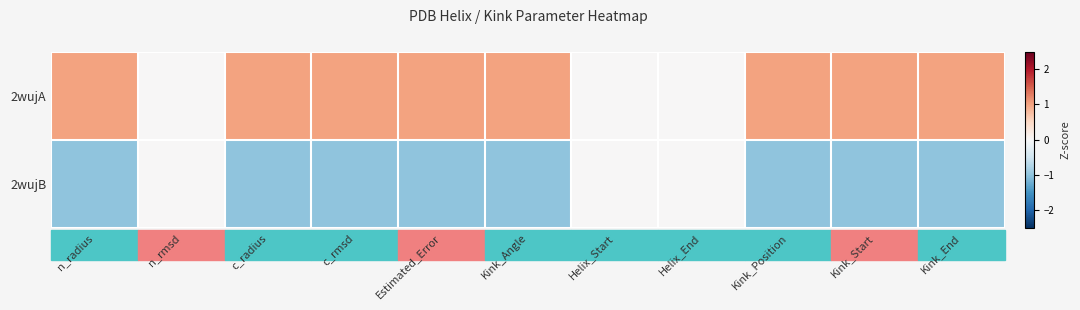

Between c_rmsd and Helix_End, which series saw the biggest shift?

2wujA